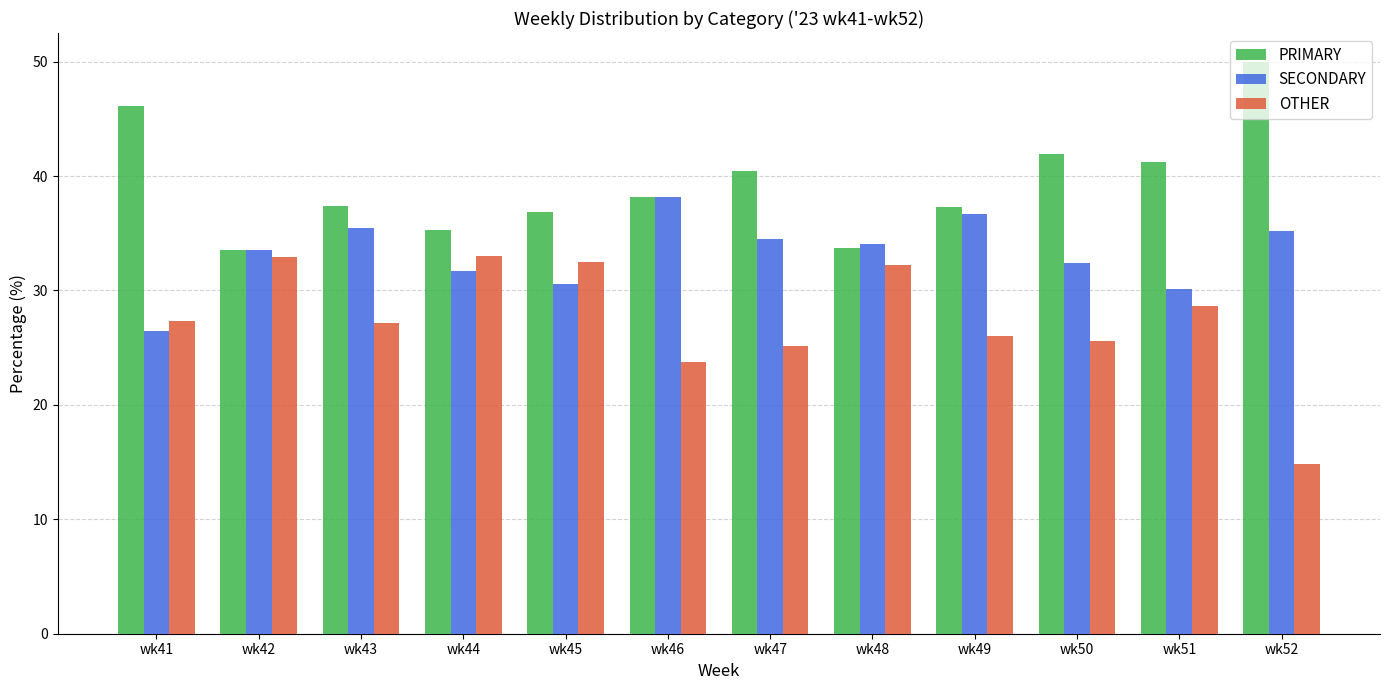

Between wk46 and wk47, which series saw the biggest shift?

SECONDARY